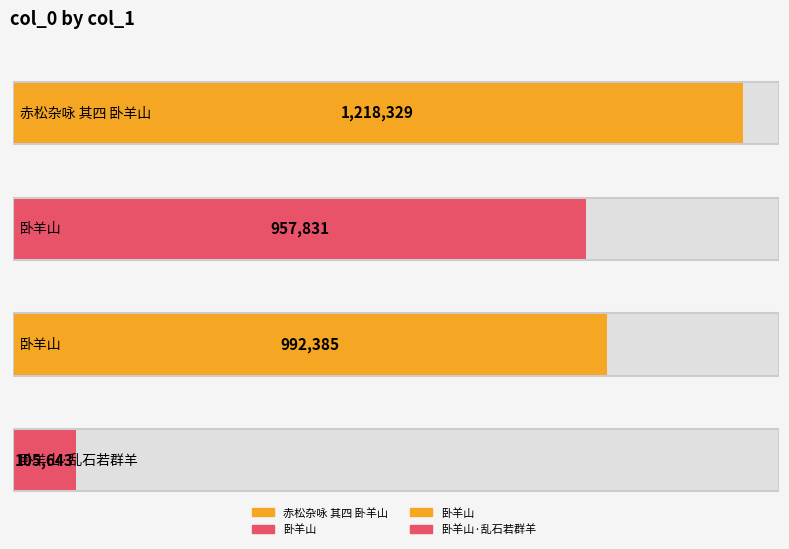

Which category has the highest value across all series?

赤松杂咏 其四 卧羊山